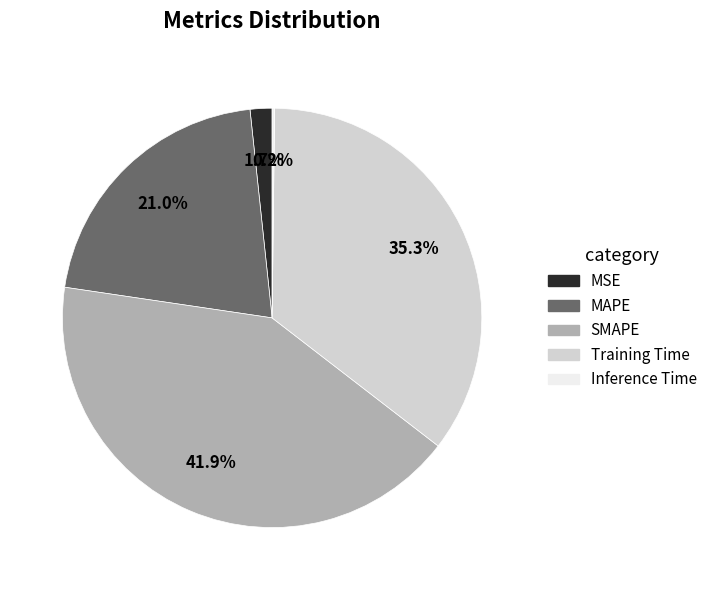

To the nearest percent, what portion does Training Time represent?

35%